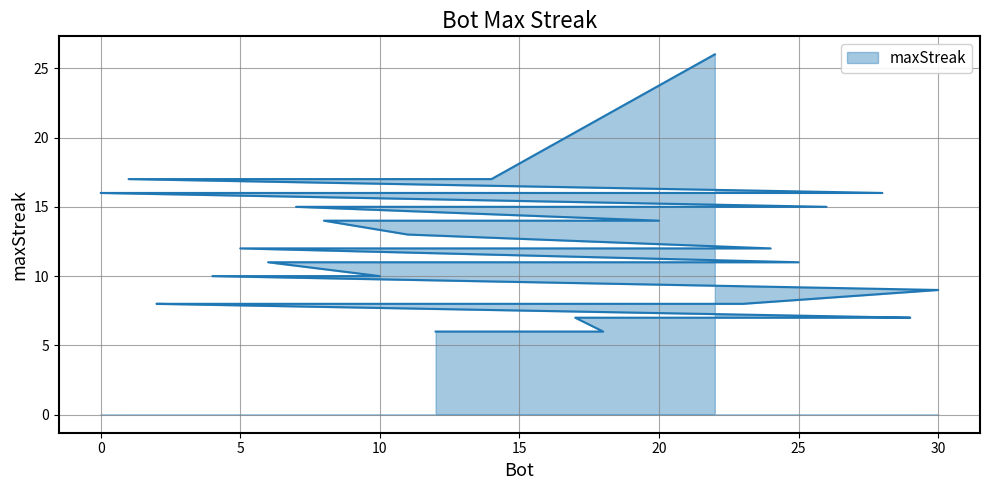

Which label corresponds to the largest value in the chart?

22